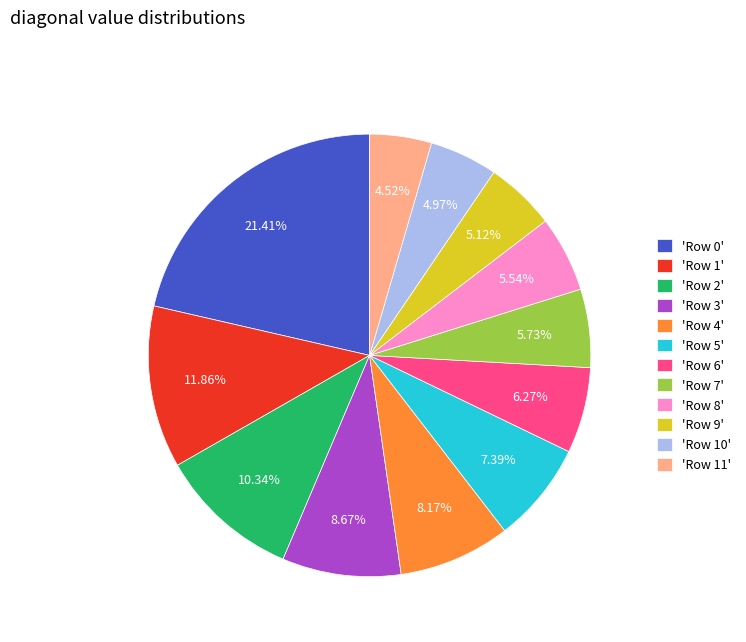

Which has a higher value, 'Row 3' or 'Row 1'?

'Row 1'